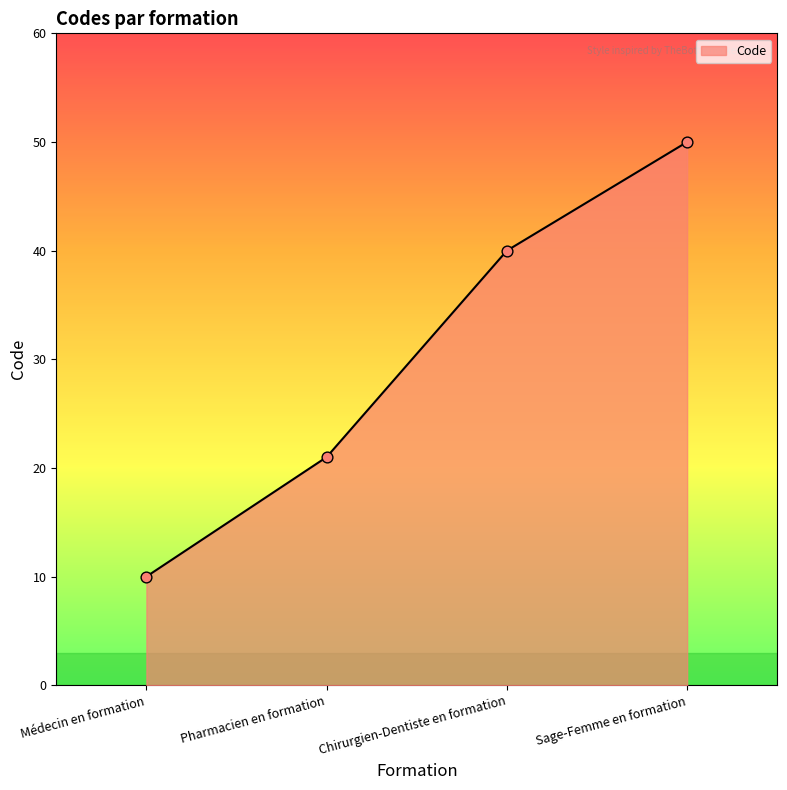

What is the ratio of the value at Médecin en formation to the value at Sage-Femme en formation?

0.2